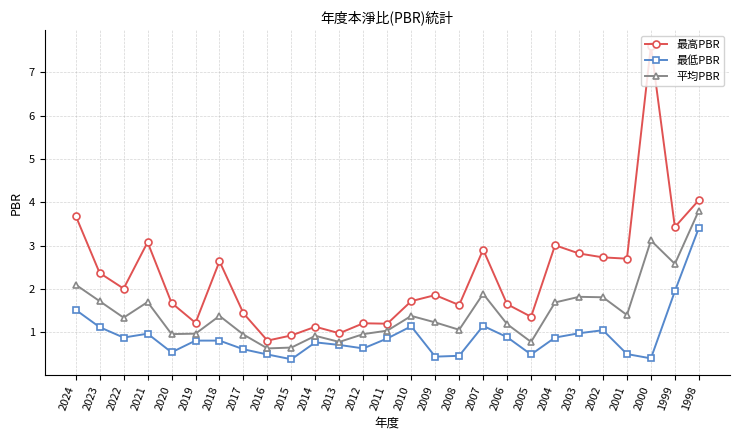

What is the highest value of the 最高PBR series?

7.6